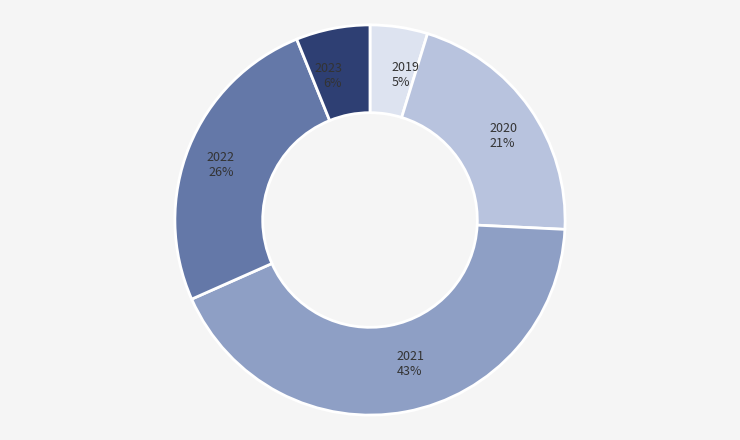

Does any single category account for the majority?

No